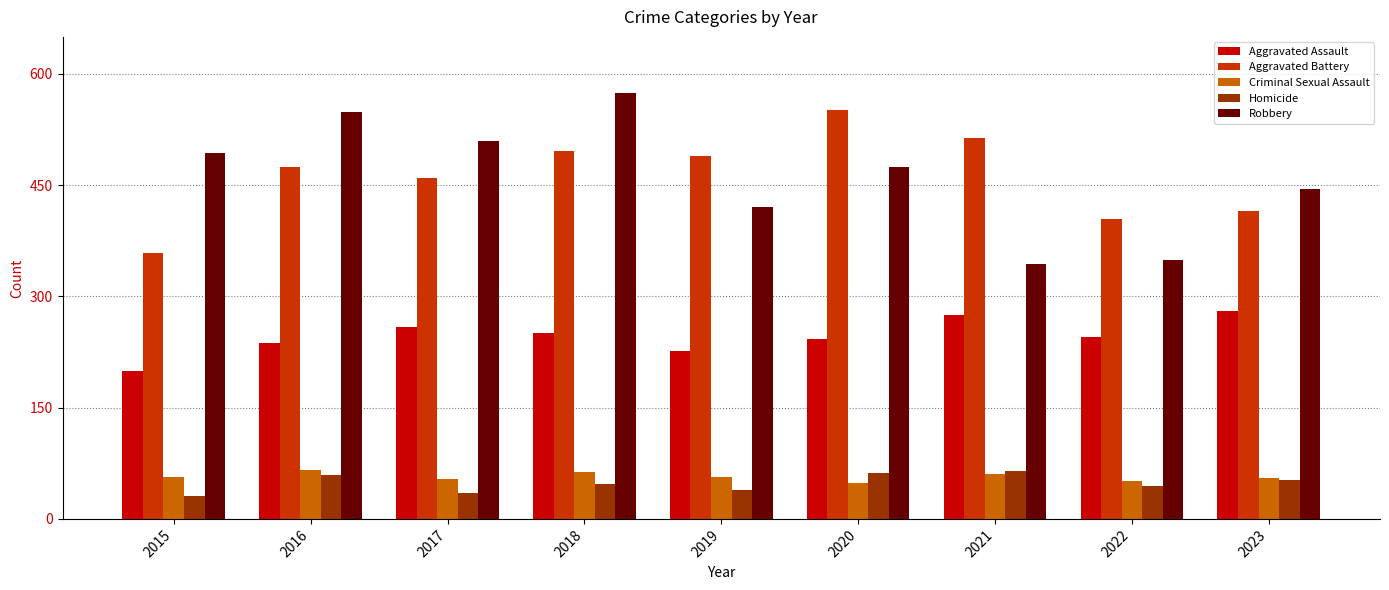

Which series has the widest spread of values?

Robbery